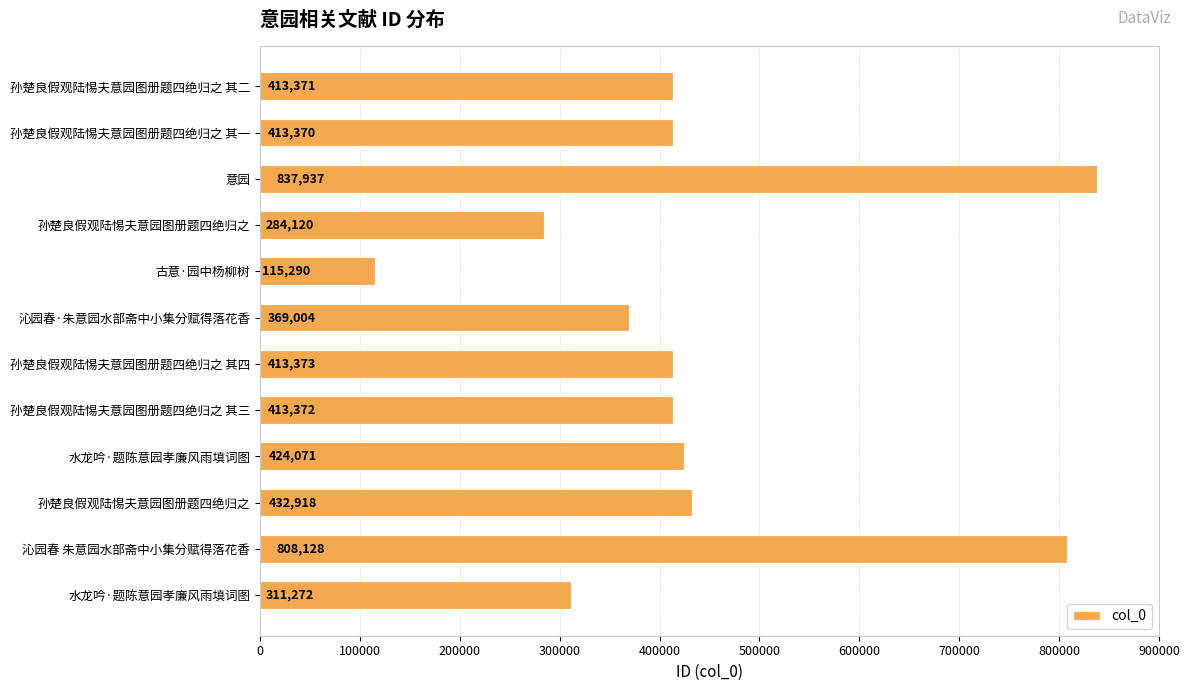

Which label corresponds to the largest value in the chart?

意园